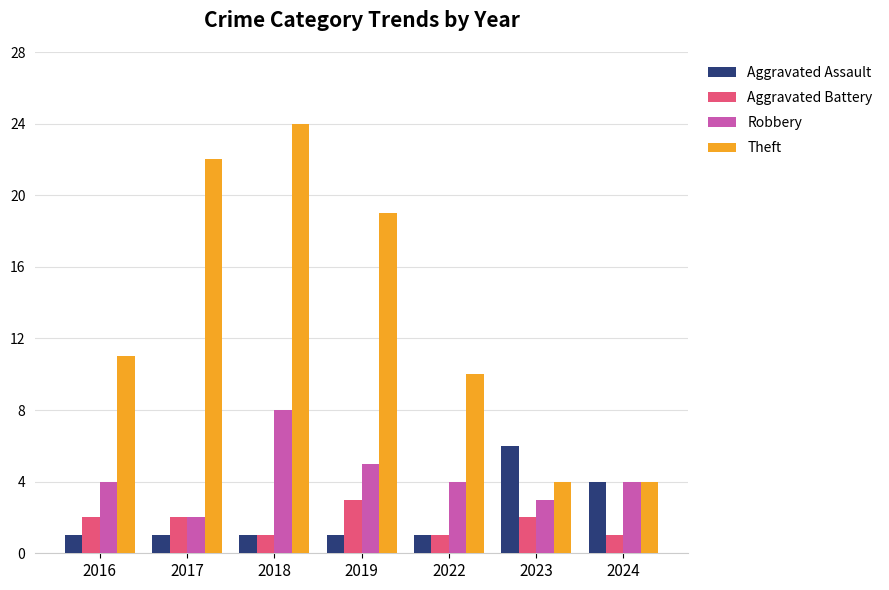

Which series has the widest spread of values?

Theft